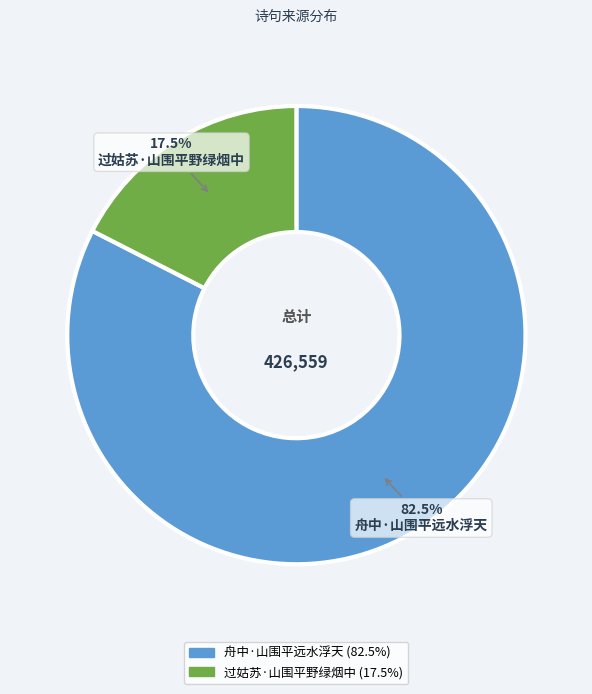

Does 舟中·山围平远水浮天 represent more than half of the total?

Yes